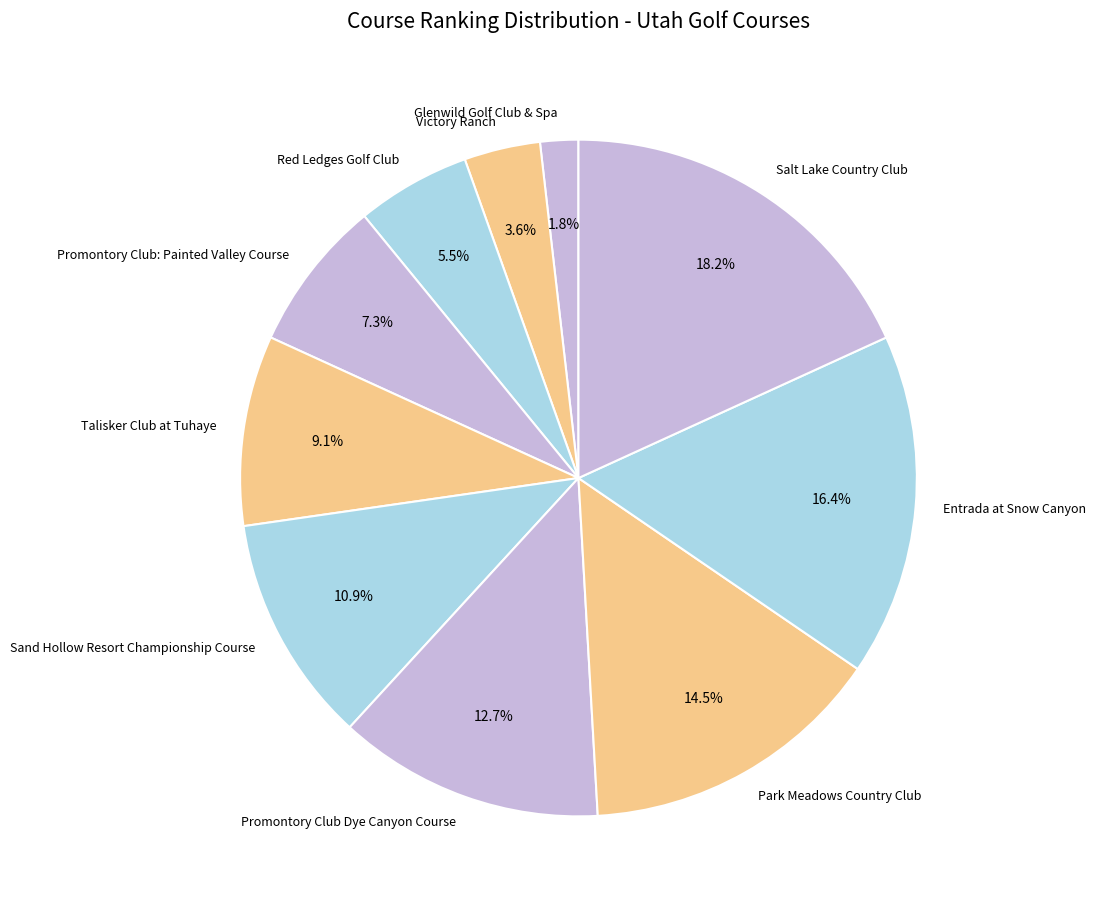

Combined, what portion of the pie is Talisker Club at Tuhaye and Promontory Club Dye Canyon Course?

21.8%